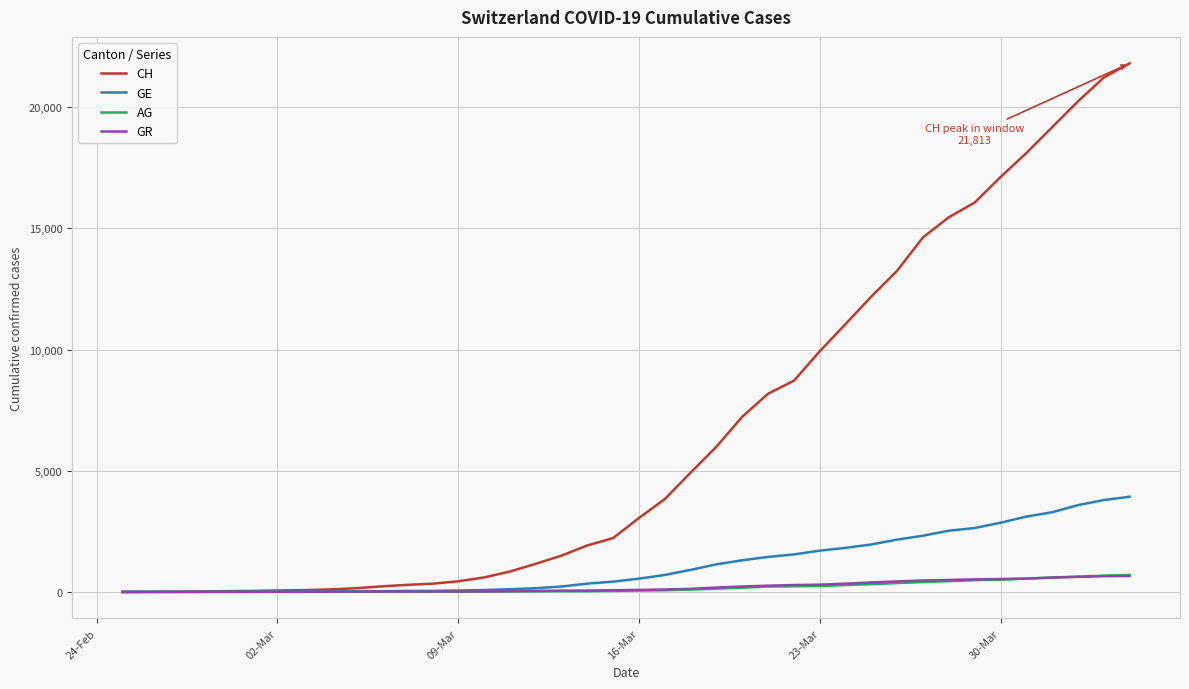

Which series has the largest total across all categories?

CH